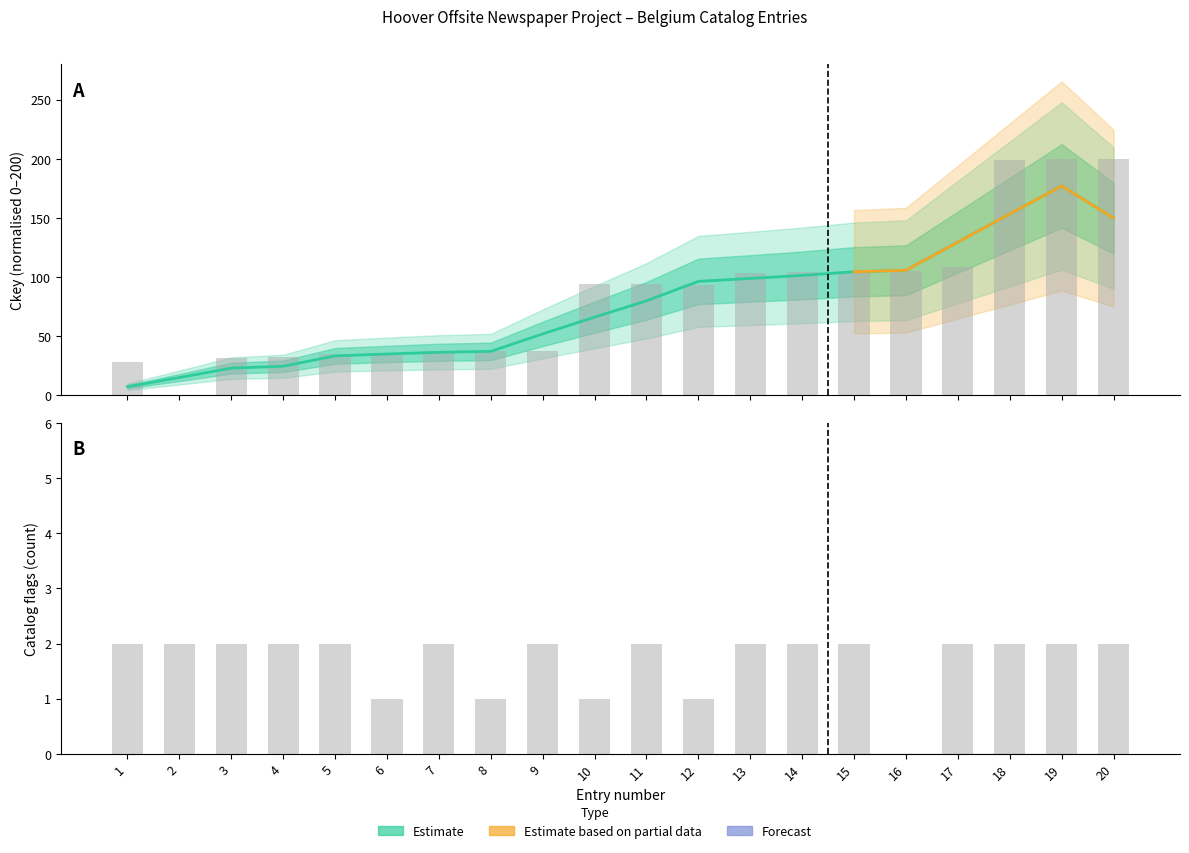

Which has a higher value, 4 or 11?

11